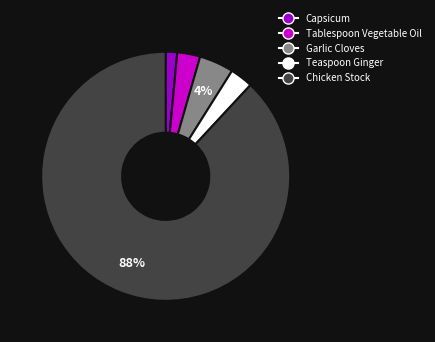

How many slices are in this pie chart?

5